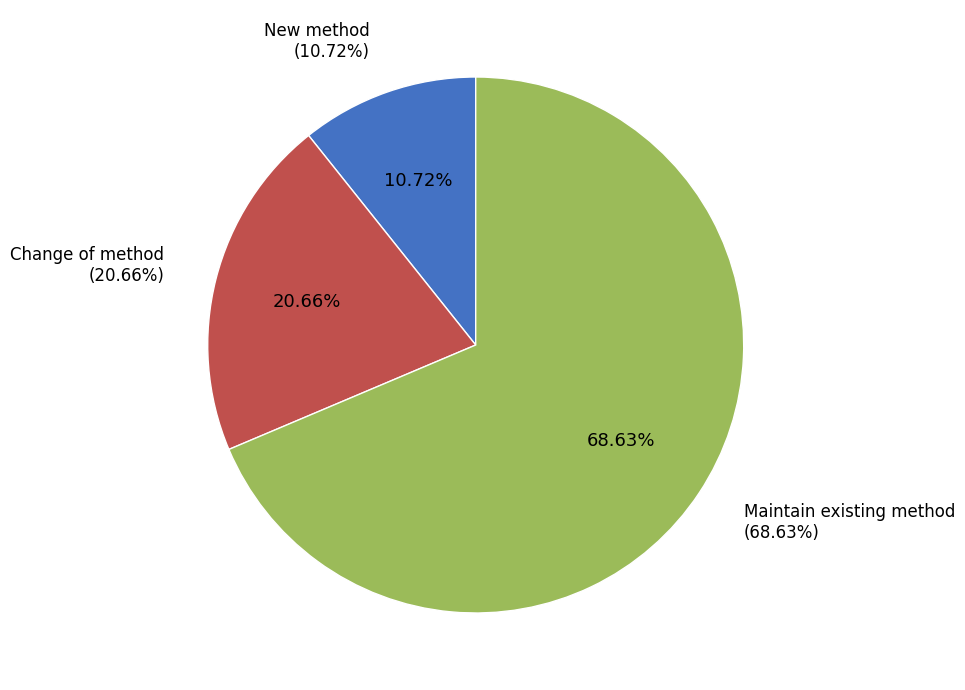

Does any single category account for the majority?

Yes